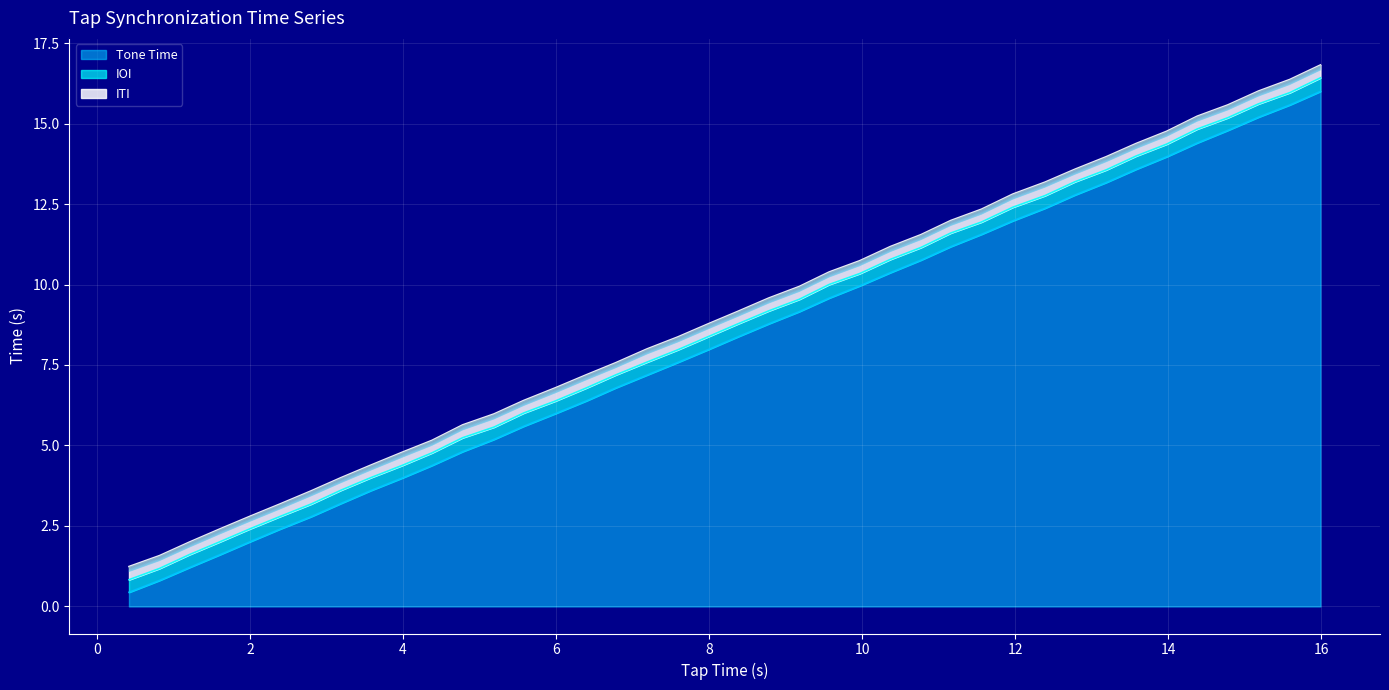

Reading left to right, extract all data points from this chart.

Tone Time: 0=0.4	1=0.8	2=1.2	3=1.6	4=2.0	5=2.4	6=2.8	7=3.2	8=3.6	9=4.0	10=4.4	11=4.8	12=5.2	13=5.6	14=6.0	15=6.4	16=6.8	17=7.2	18=7.6	19=8.0	20=8.4	21=8.8	22=9.2	23=9.6	24=10.0	25=10.4	26=10.8	27=11.2	28=11.6	29=12.0	30=12.4	31=12.8	32=13.2	33=13.6	34=14.0	35=14.4	36=14.8	37=15.2	38=15.6	39=16.0
IOI: 0=0.4	1=0.4	2=0.4	3=0.4	4=0.4	5=0.4	6=0.4	7=0.4	8=0.4	9=0.4	10=0.4	11=0.4	12=0.4	13=0.4	14=0.4	15=0.4	16=0.4	17=0.4	18=0.4	19=0.4	20=0.4	21=0.4	22=0.4	23=0.4	24=0.4	25=0.4	26=0.4	27=0.4	28=0.4	29=0.4	30=0.4	31=0.4	32=0.4	33=0.4	34=0.4	35=0.4	36=0.4	37=0.4	38=0.4	39=0.4
ITI: 0=0.4	1=0.4	2=0.4	3=0.4	4=0.4	5=0.4	6=0.4	7=0.4	8=0.4	9=0.4	10=0.4	11=0.4	12=0.4	13=0.4	14=0.4	15=0.4	16=0.4	17=0.4	18=0.4	19=0.4	20=0.4	21=0.4	22=0.4	23=0.4	24=0.4	25=0.4	26=0.4	27=0.4	28=0.4	29=0.4	30=0.4	31=0.4	32=0.4	33=0.4	34=0.4	35=0.4	36=0.4	37=0.4	38=0.4	39=0.4